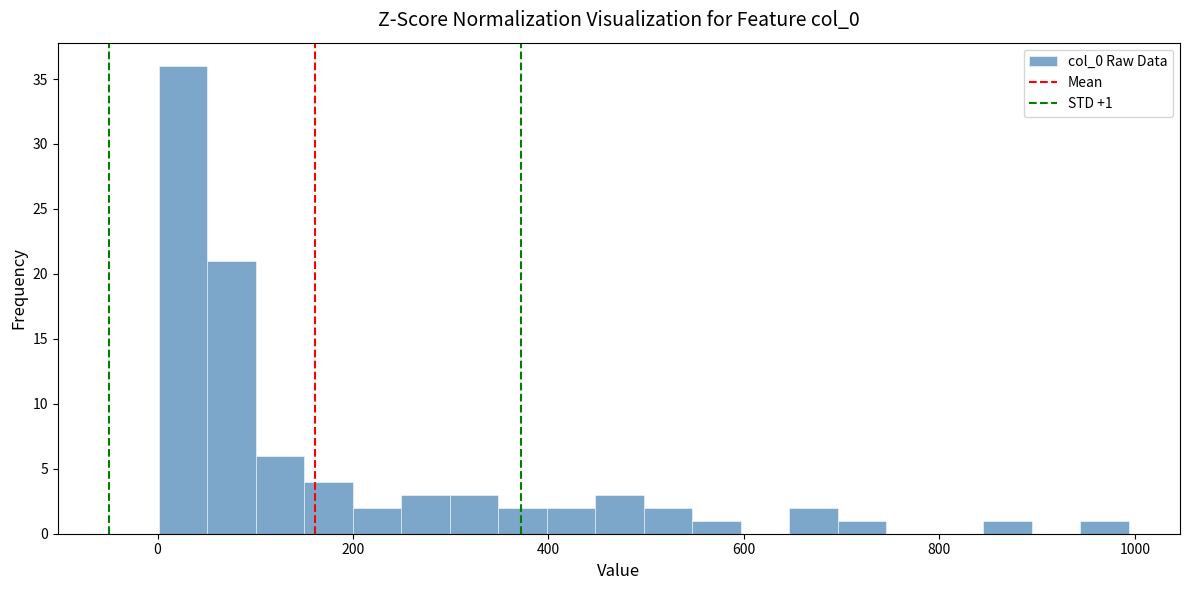

Read against the x-axis, roughly where is the centre of the tallest bar?

20